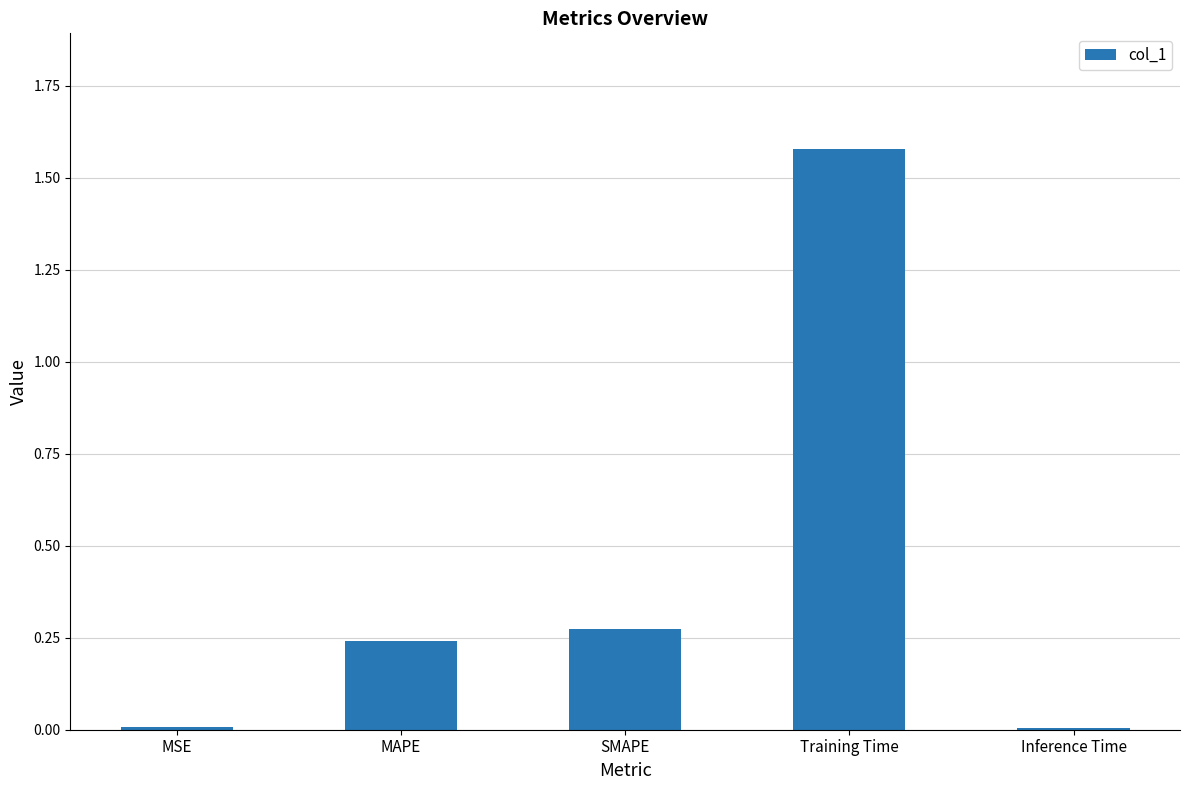

What is the average value?

0.4